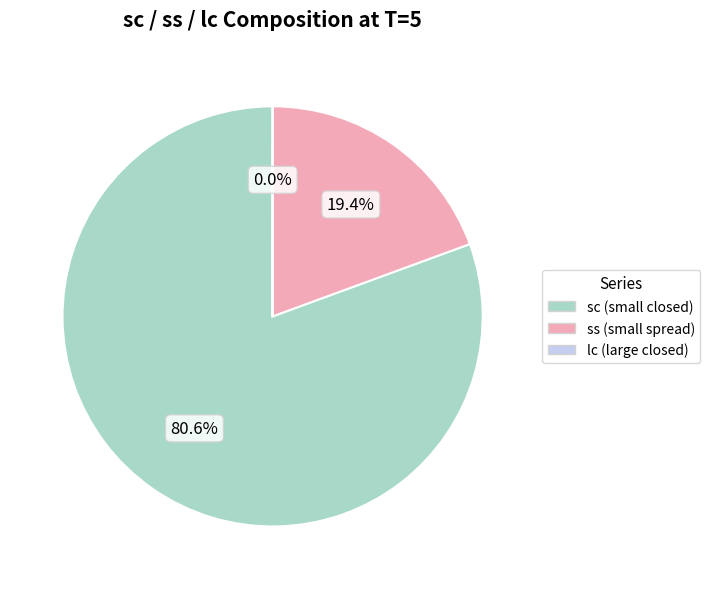

Does any single category account for the majority?

Yes